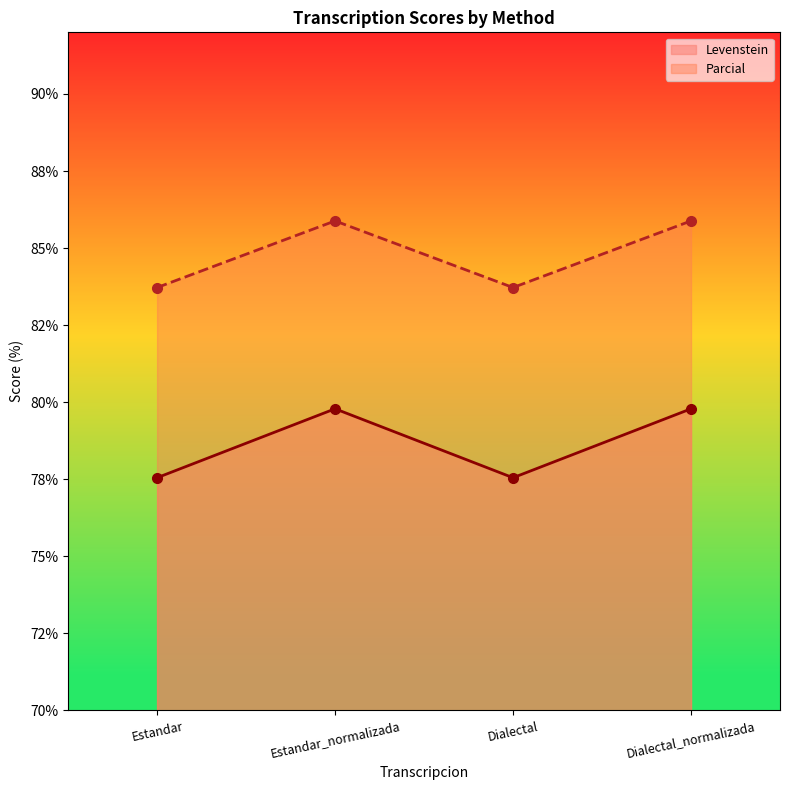

How many lines are shown in the chart?

2